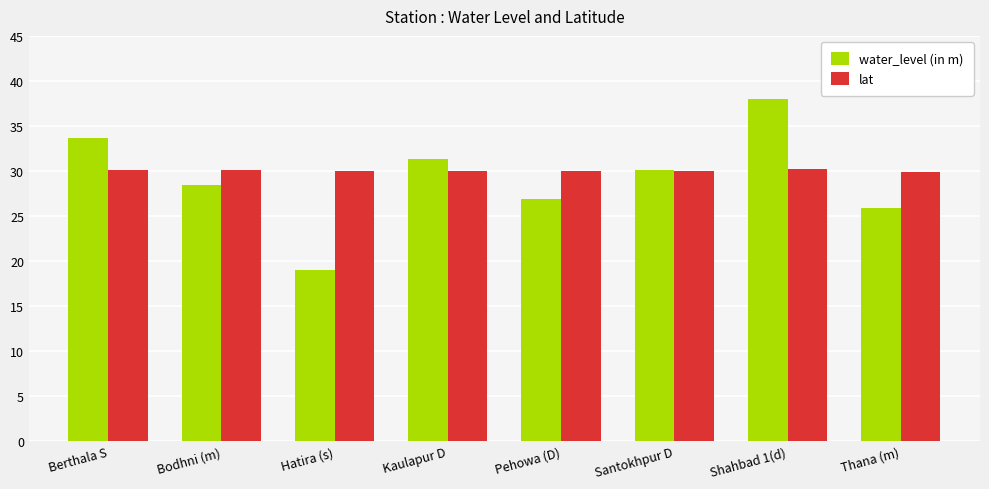

What is the difference between the maximum and minimum values in the lat series?

0.2